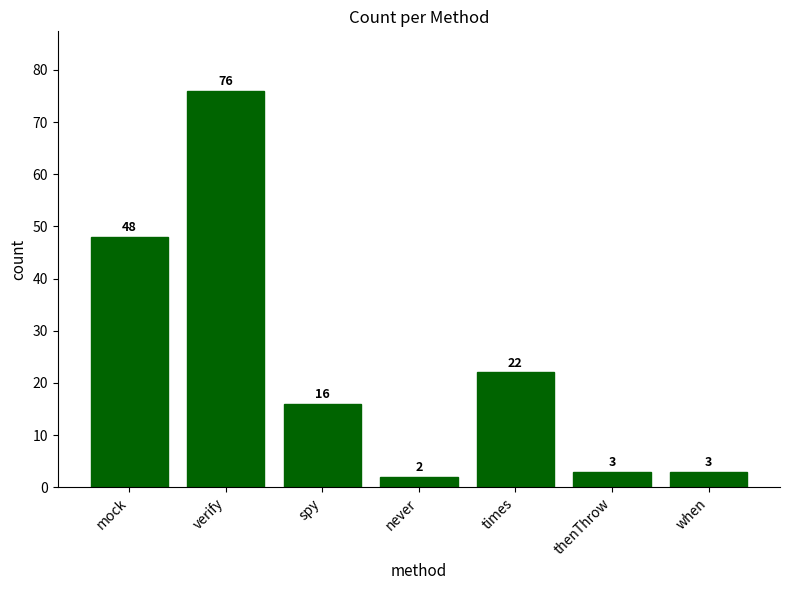

How many data points are less than 16?

3